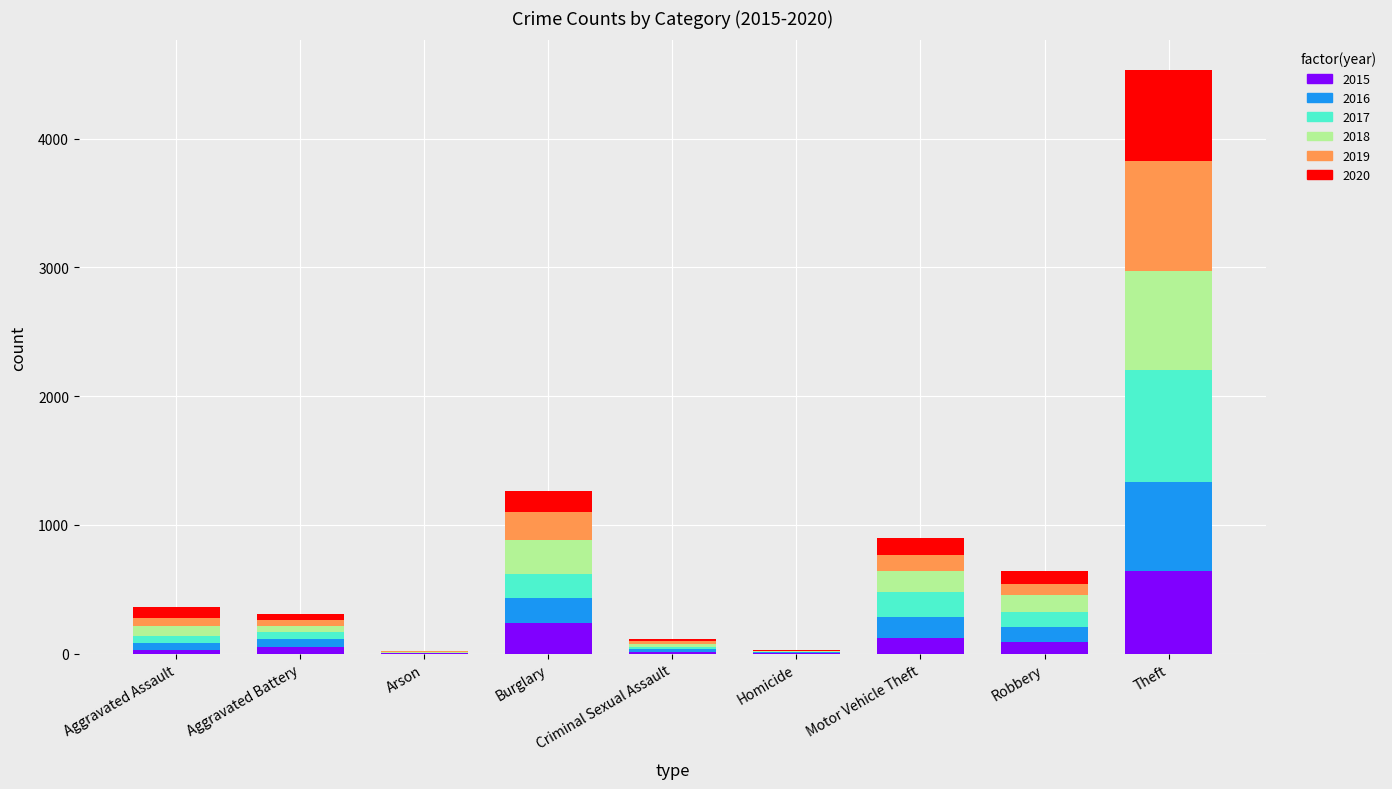

How many data points does each series have?

9